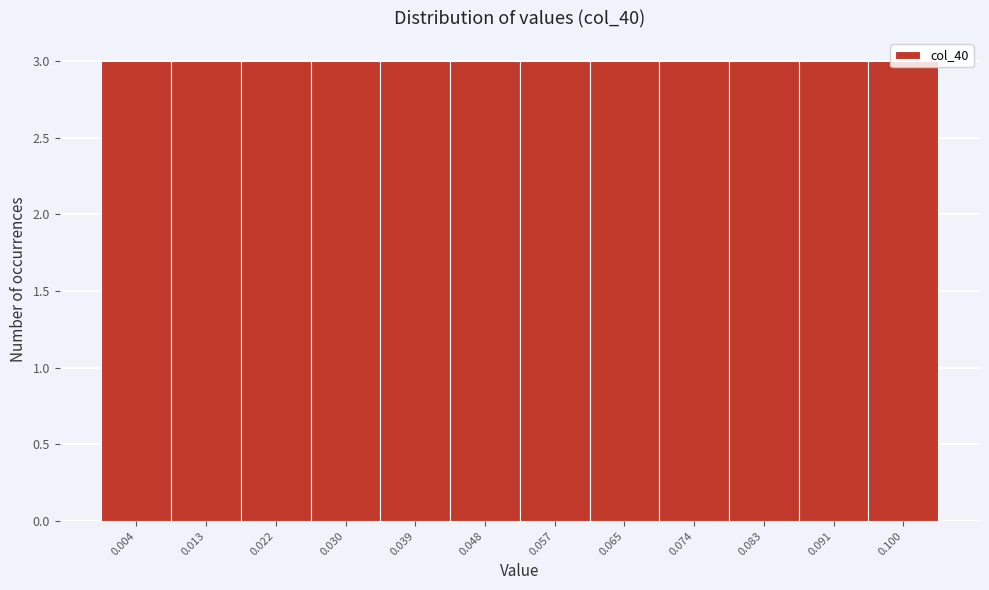

What is the height of the bar covering 0.009 to 0.017 on the x-axis? Neither the bar edges nor the heights are printed on the chart, so give them approximately, as read against the axes.

3